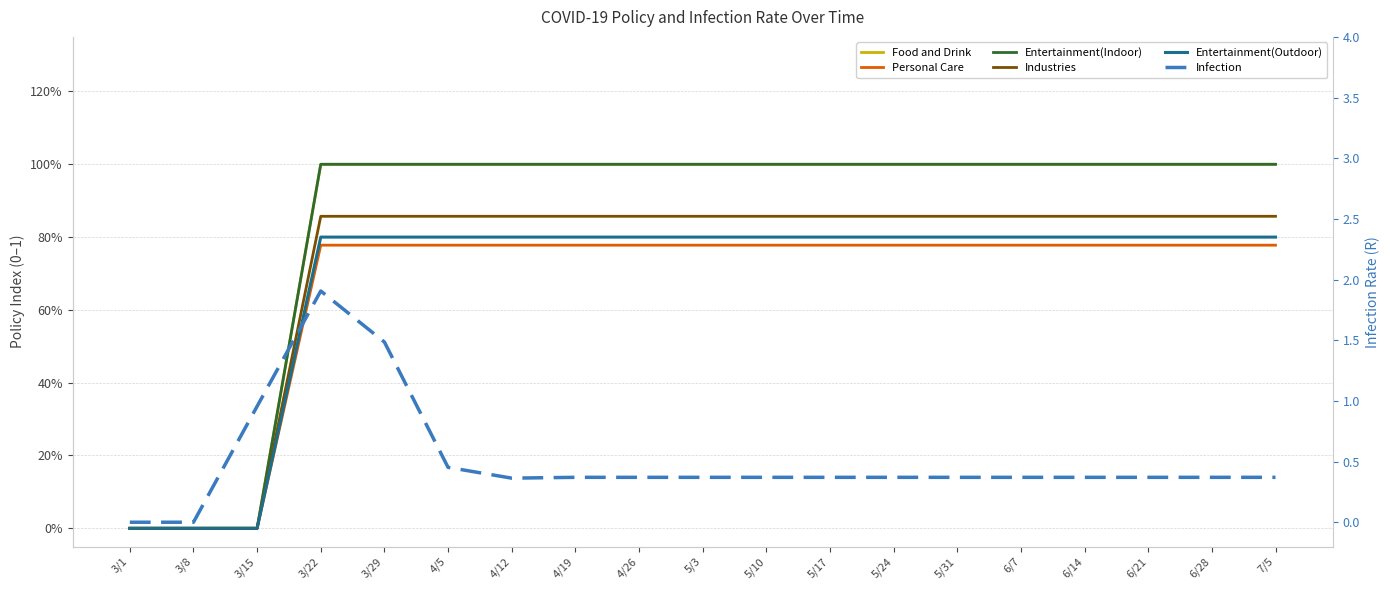

True or false: Infection has more than 2 points higher than both neighbors.

False